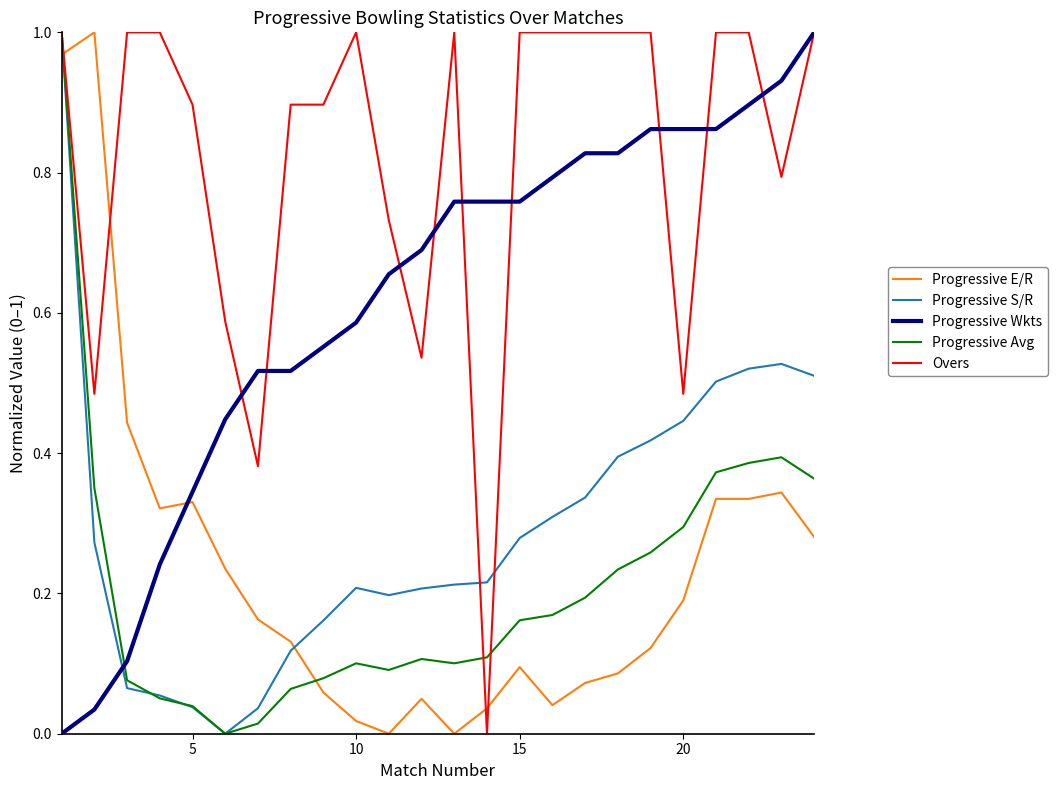

Which series ends up on top after the final intersection of Progressive Avg and Progressive E/R?

Progressive Avg